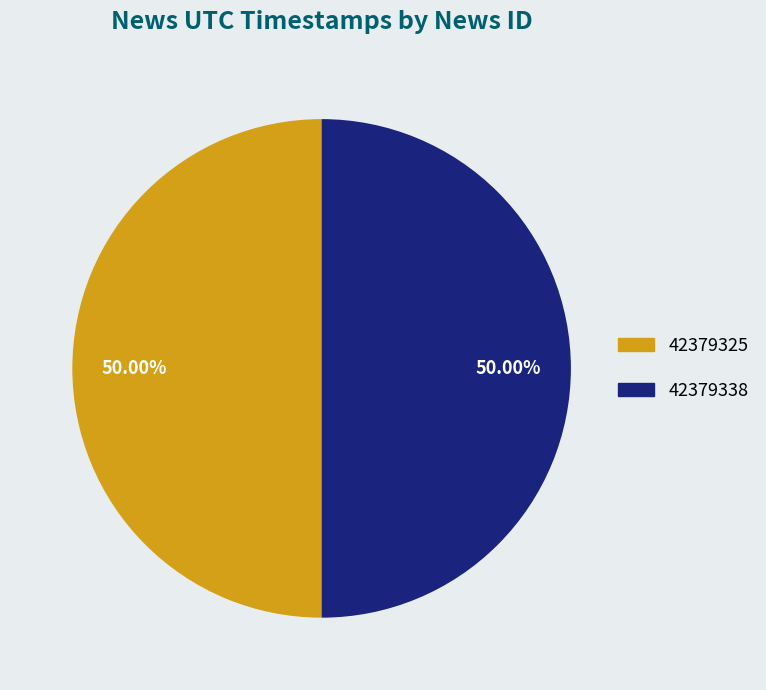

Count the number of slices in the pie.

2